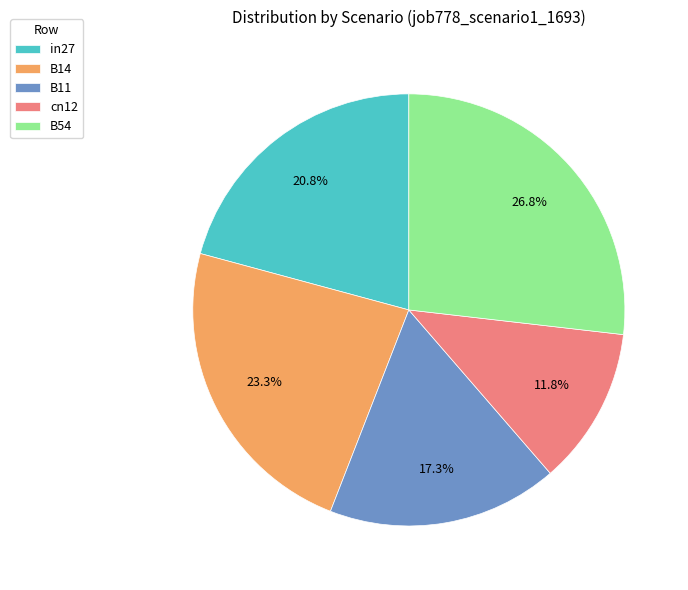

Is it true that B54 is 40% of the pie?

False